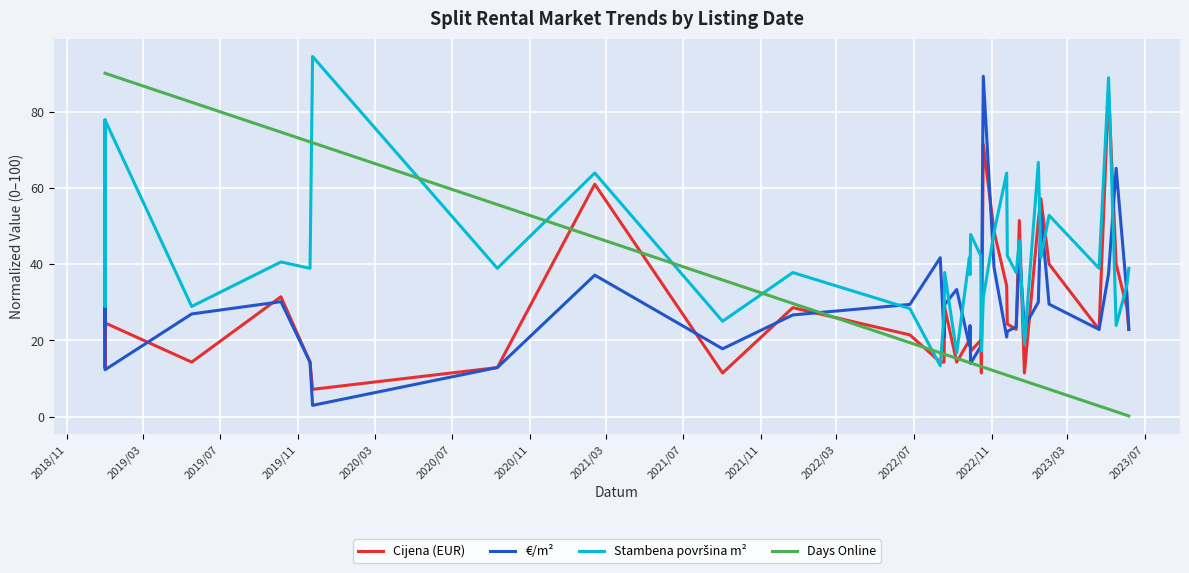

How many categories are shown in the chart?

37